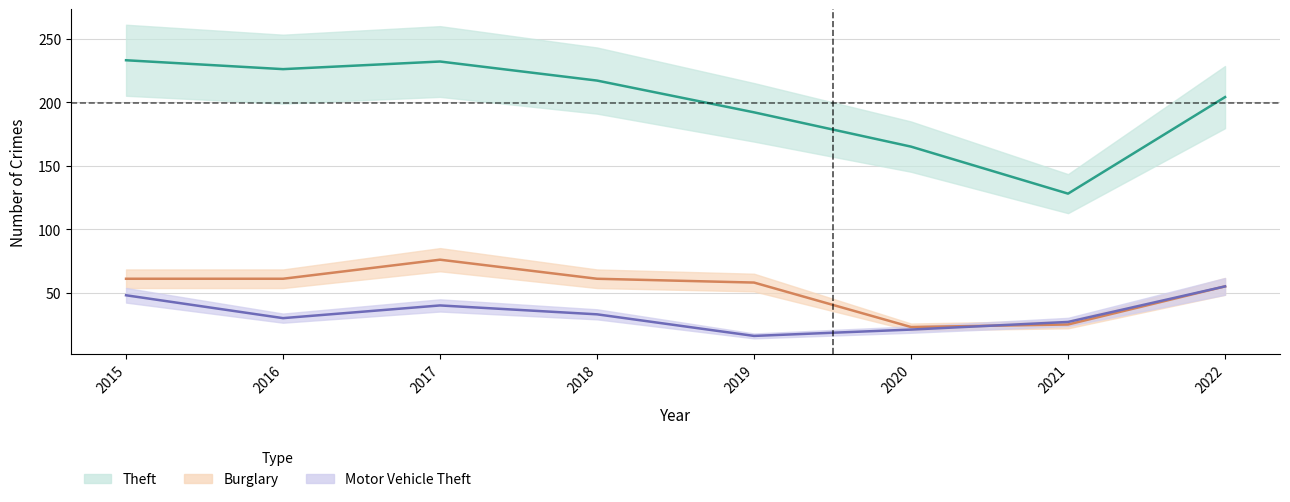

How many values in the Motor Vehicle Theft series are below 33?

4